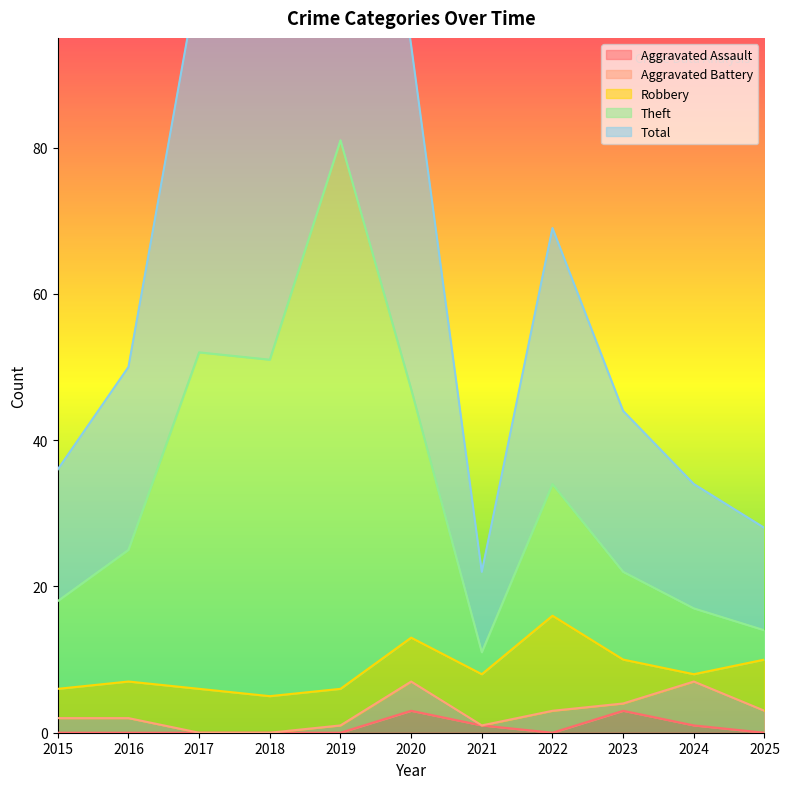

The Total series shows 12 at 2015. True or false?

False